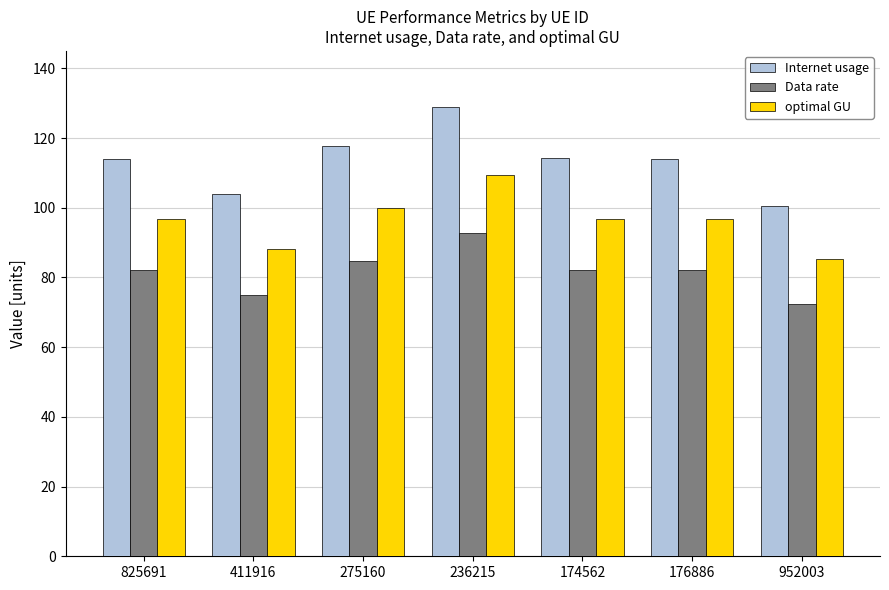

What is the lowest value of the Internet usage series?

100.5